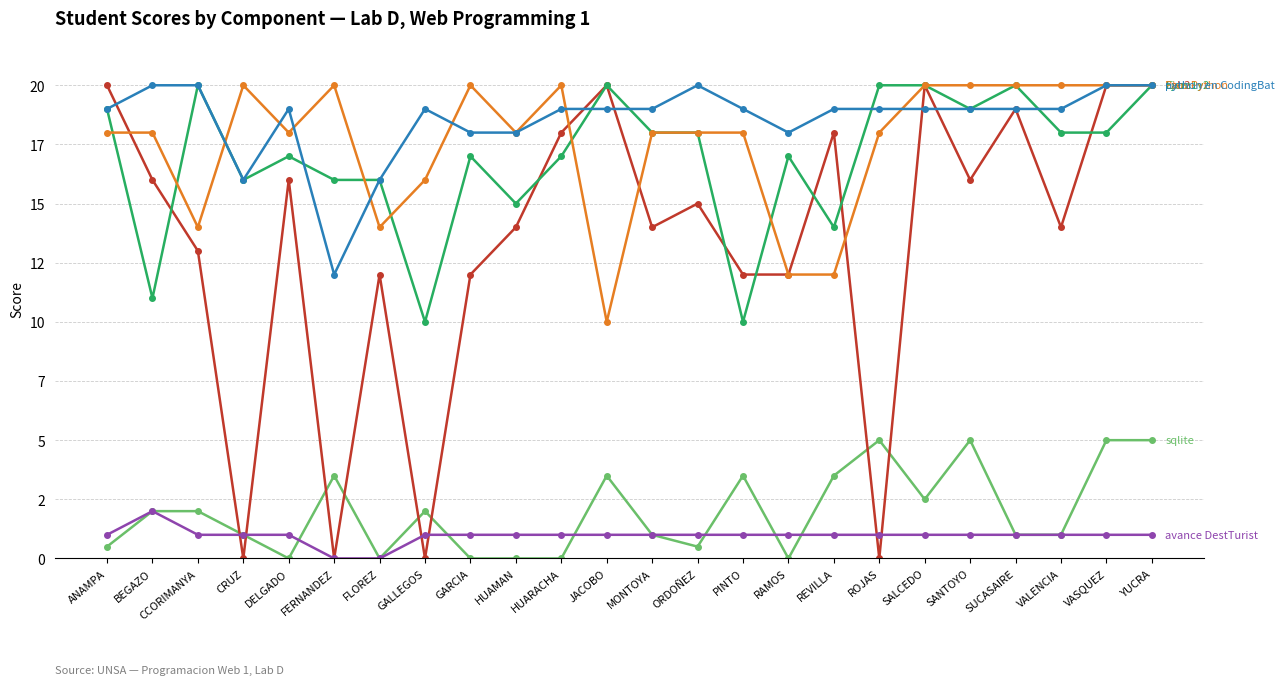

Is it true that Ptos Python equals 18.0 at HUAMAN?

True